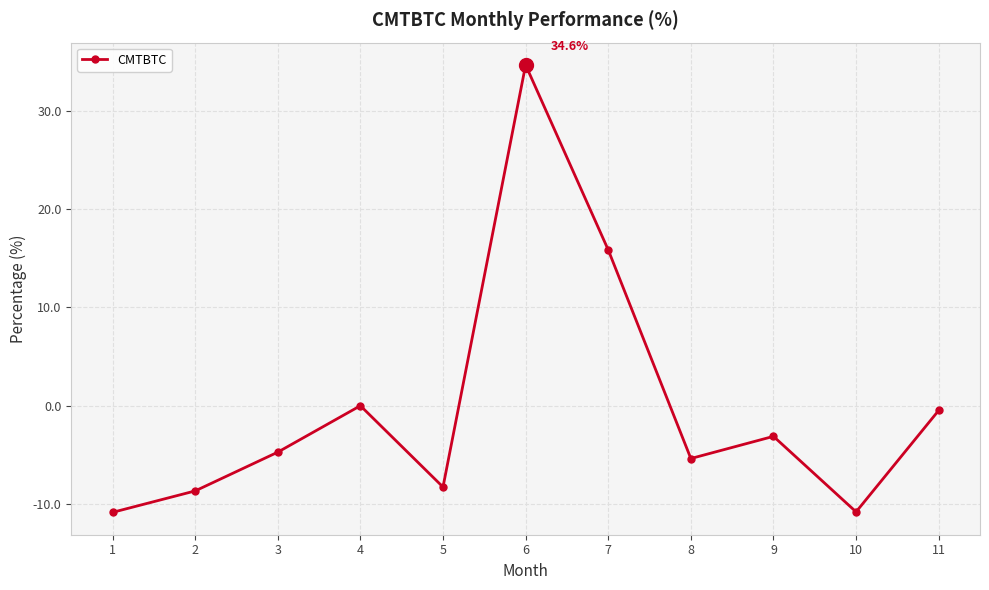

True or false: the data shows 34.6 at 6.

True